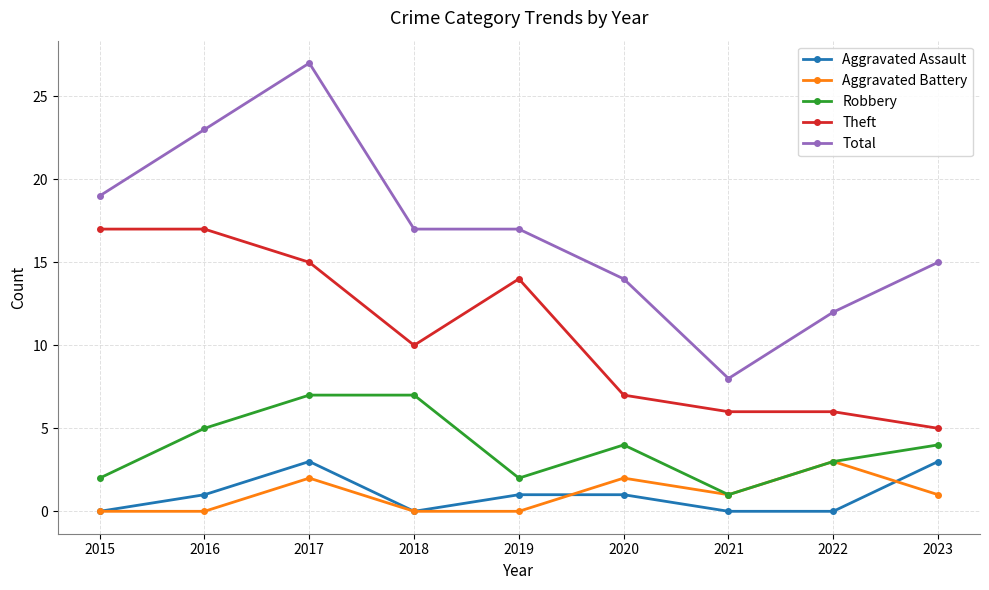

What is the greatest value displayed?

27